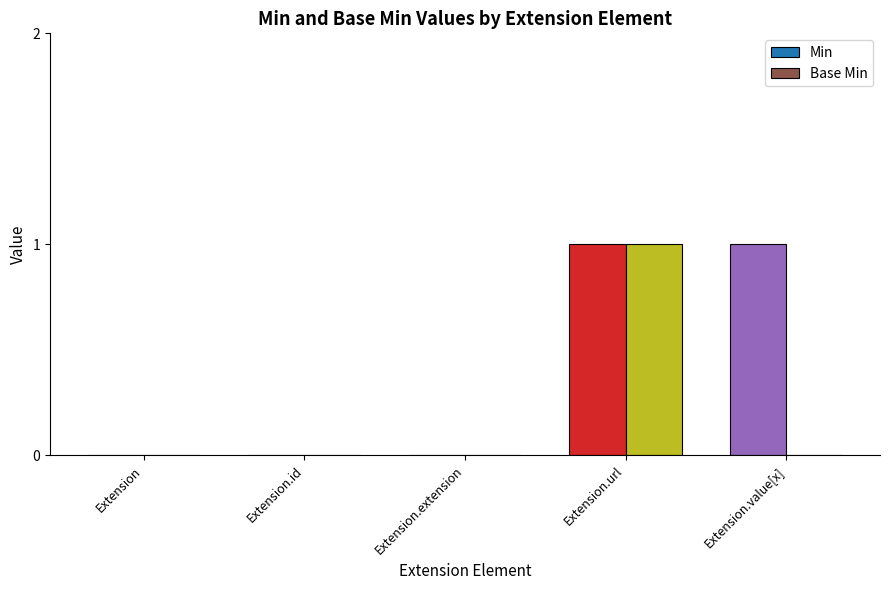

Reading left to right, extract all data points from this chart.

Min: Extension=0	Extension.id=0	Extension.extension=0	Extension.url=1	Extension.value[x]=1
Base Min: Extension=0	Extension.id=0	Extension.extension=0	Extension.url=1	Extension.value[x]=0